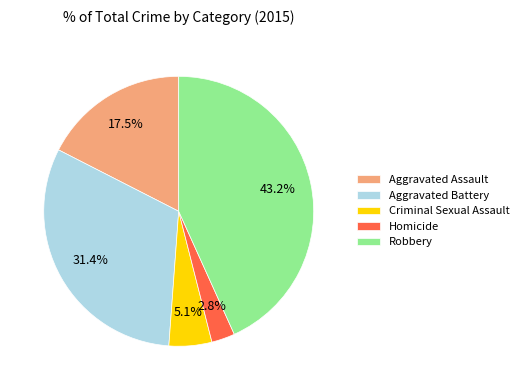

Which slice is the smallest?

Homicide